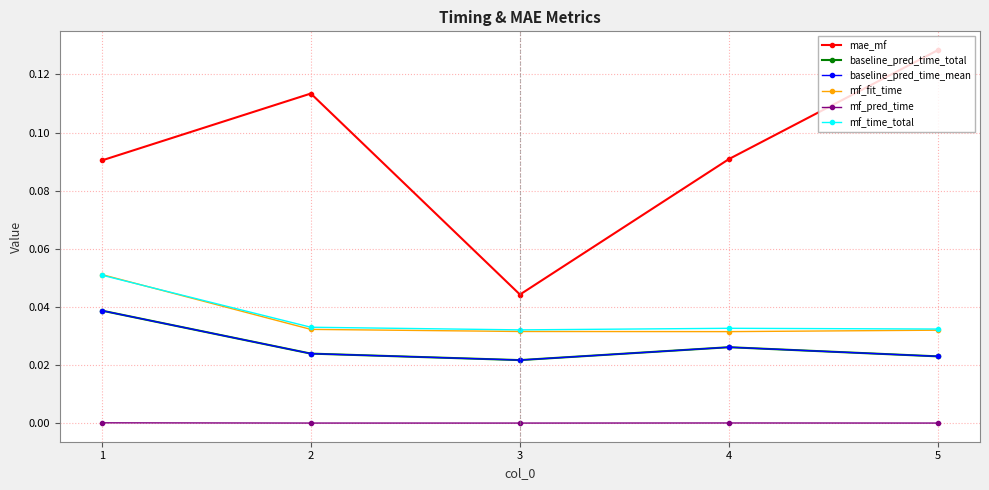

At how many categories does at least one series exceed 0?

5